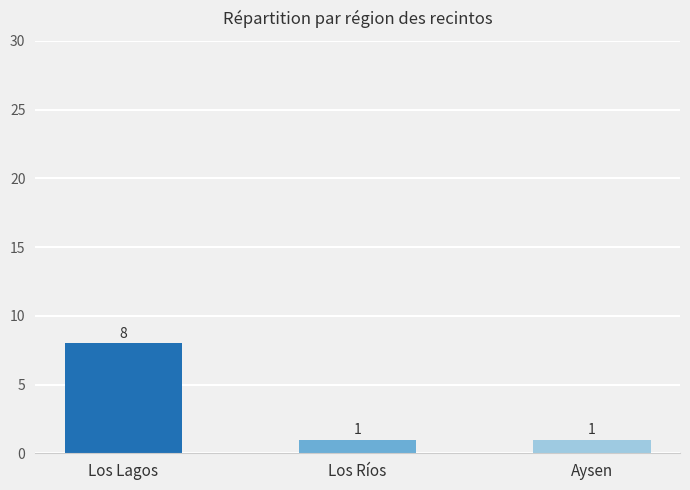

What position from the right is Los Lagos?

3